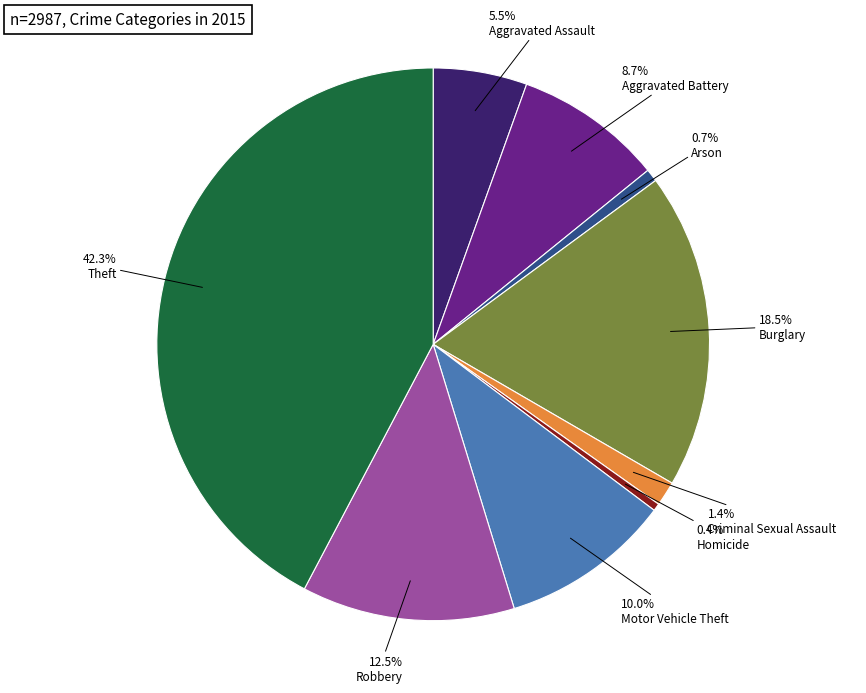

To the nearest percent, what percentage of the pie is Motor Vehicle Theft?

10%